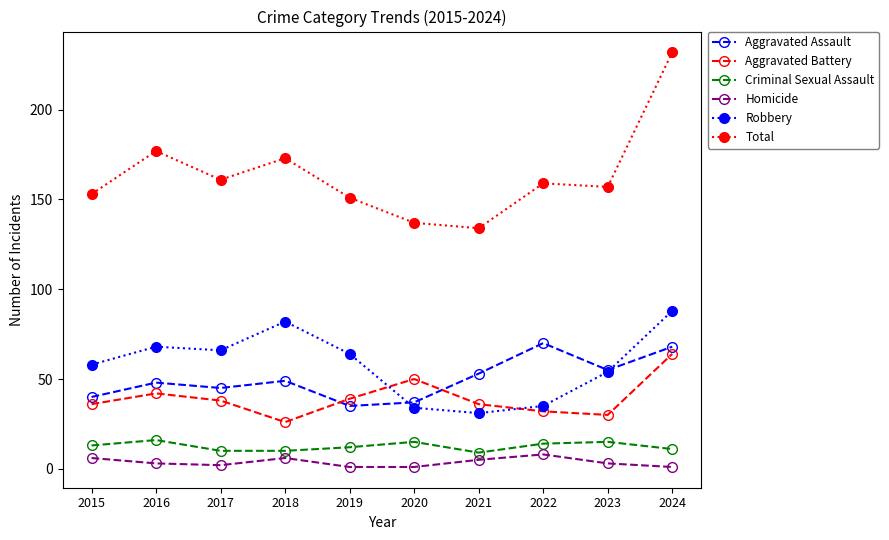

Which series has the largest total across all categories?

Total